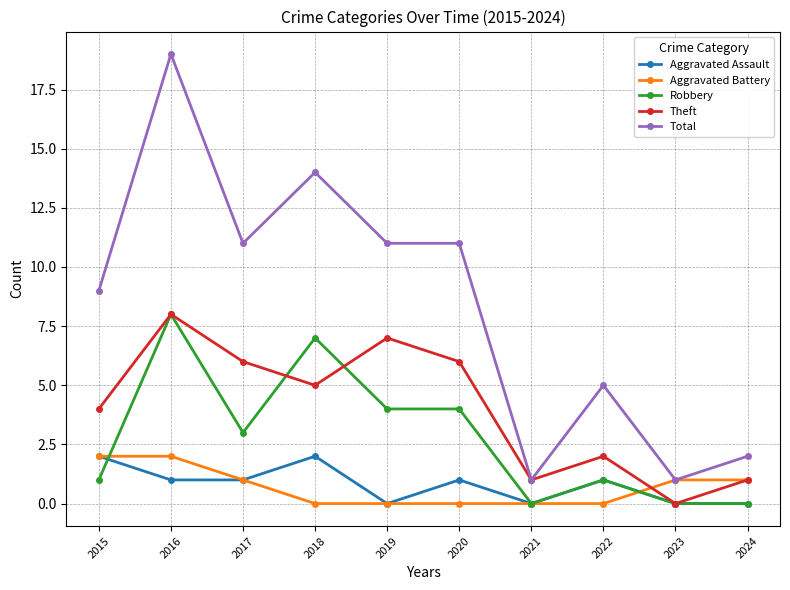

How many distinct data groups are displayed?

5